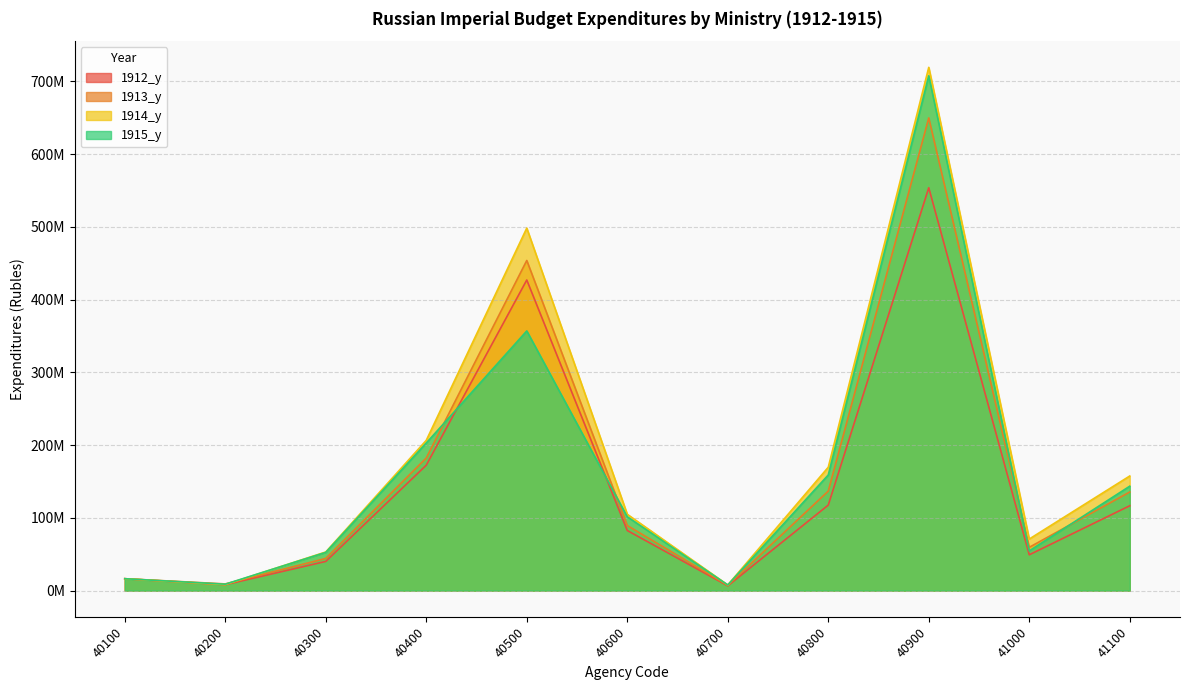

Which has a higher value, 41000 or 40500?

40500